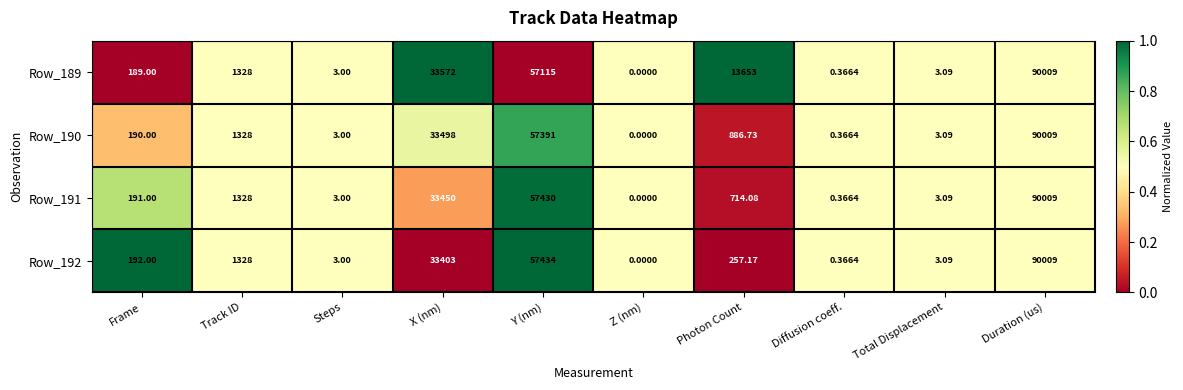

At which category is the sum across all series the highest?

Duration (us)